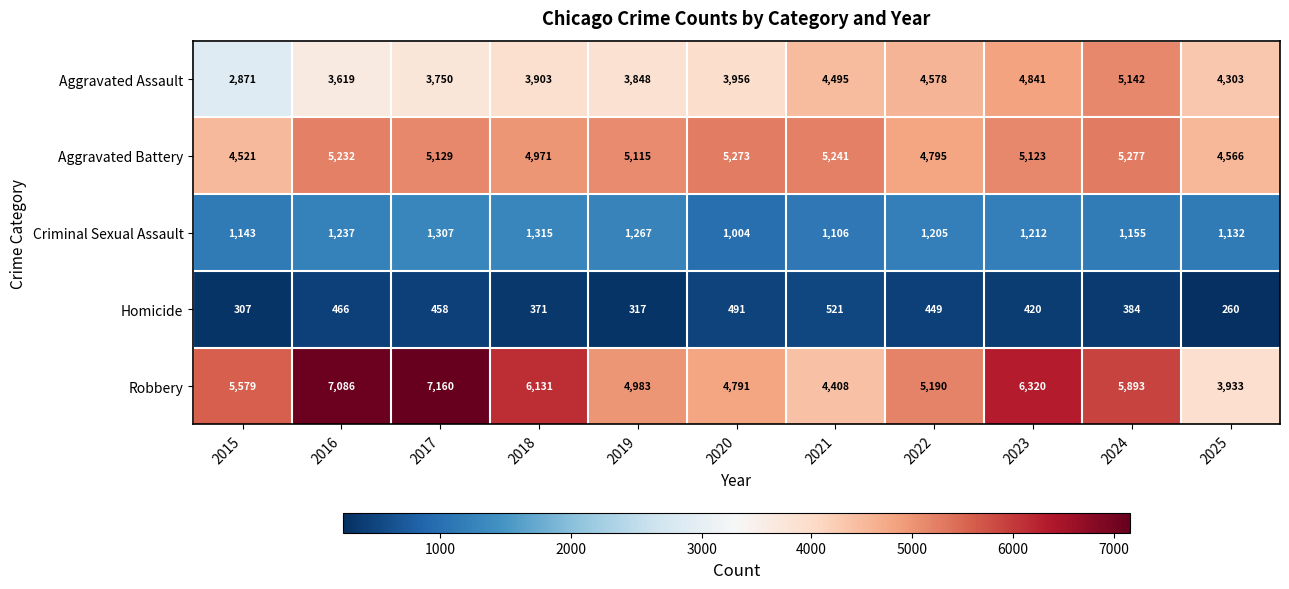

Is it true that Aggravated Battery equals 923 at 2015?

False